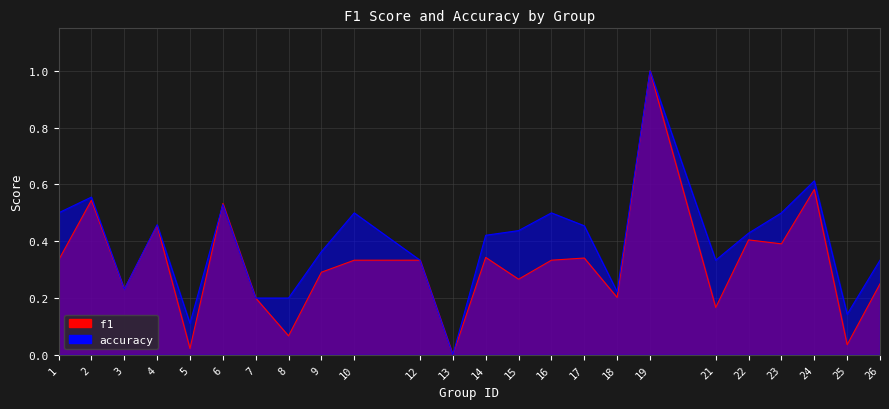

Is the value of f1 at 22 greater than the value of accuracy at 13?

Yes